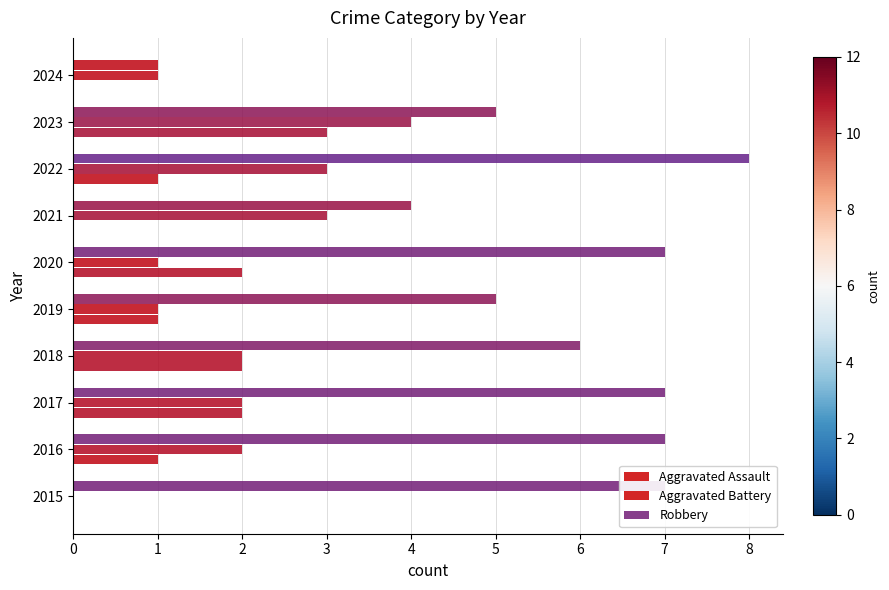

At how many categories does at least one series exceed 6?

5